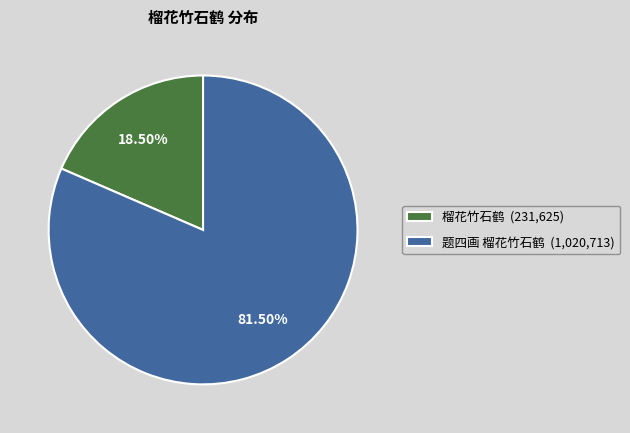

Which category has the smallest portion of the pie?

榴花竹石鹤